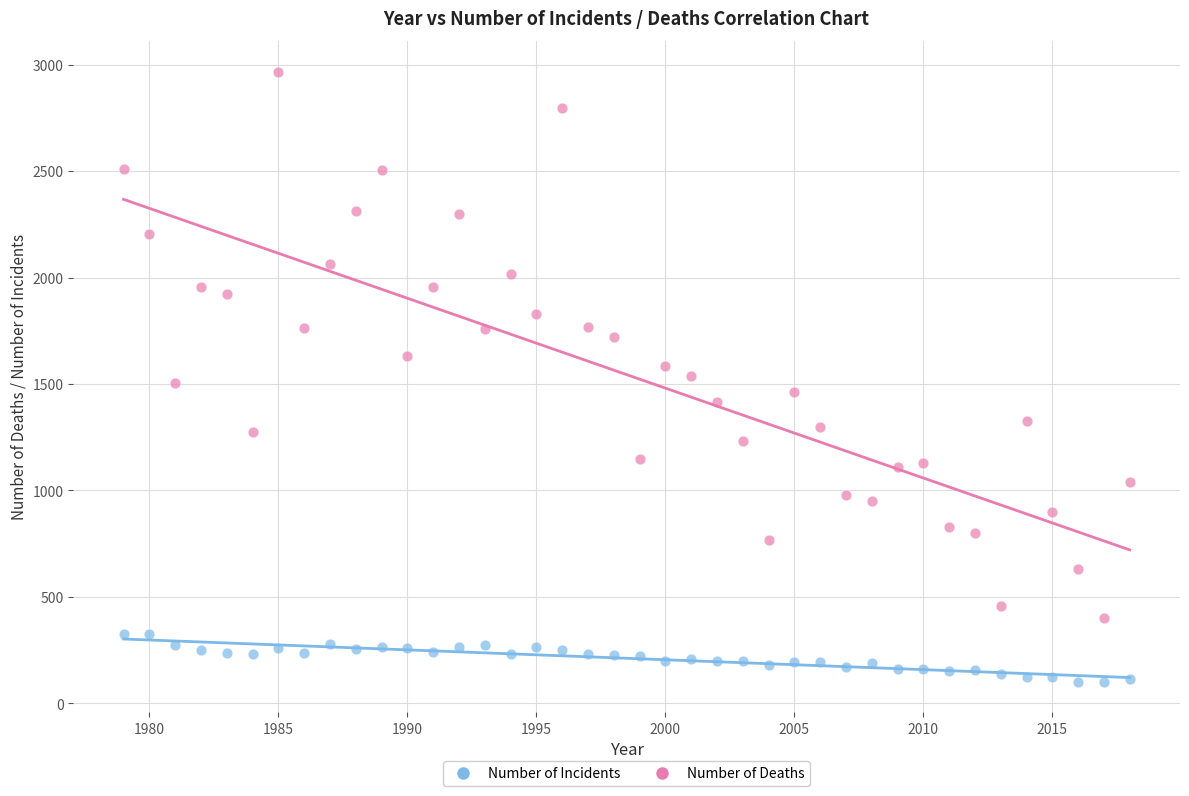

What are all the series names shown in the legend?

Number of Incidents, Number of Deaths